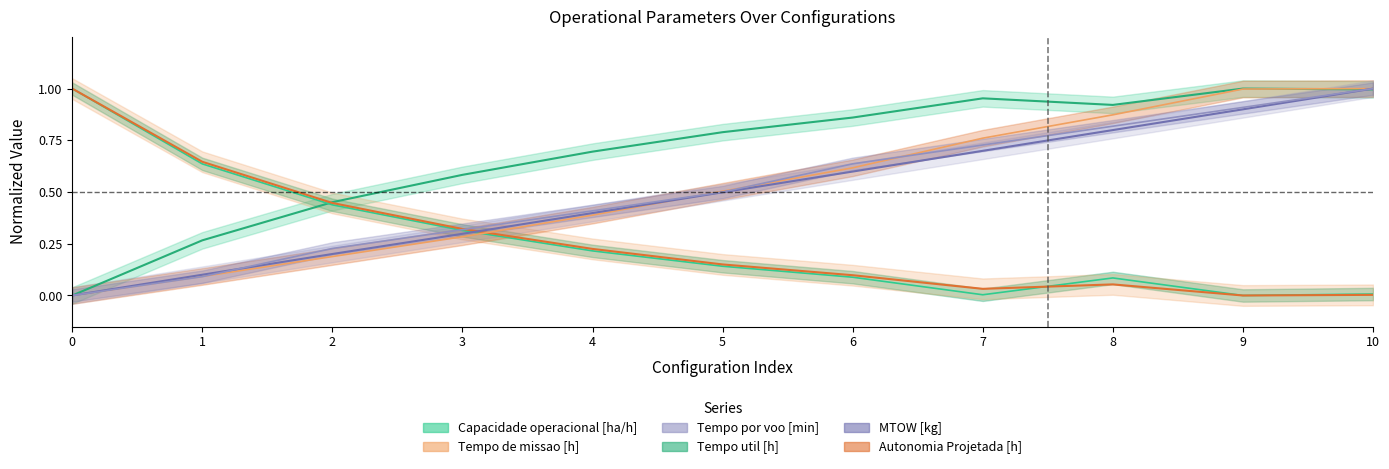

At how many categories does at least one series exceed 0?

11